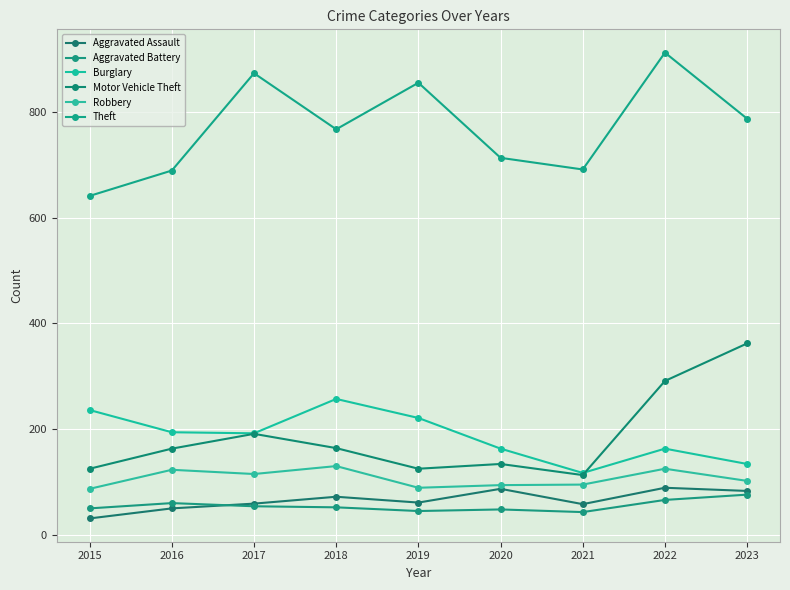

How many categories are shown in the chart?

9